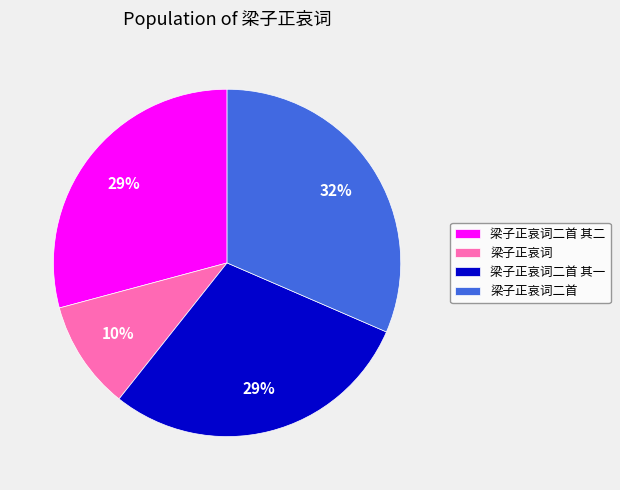

Does 梁子正哀词二首 其一 account for over 50% of the chart?

No